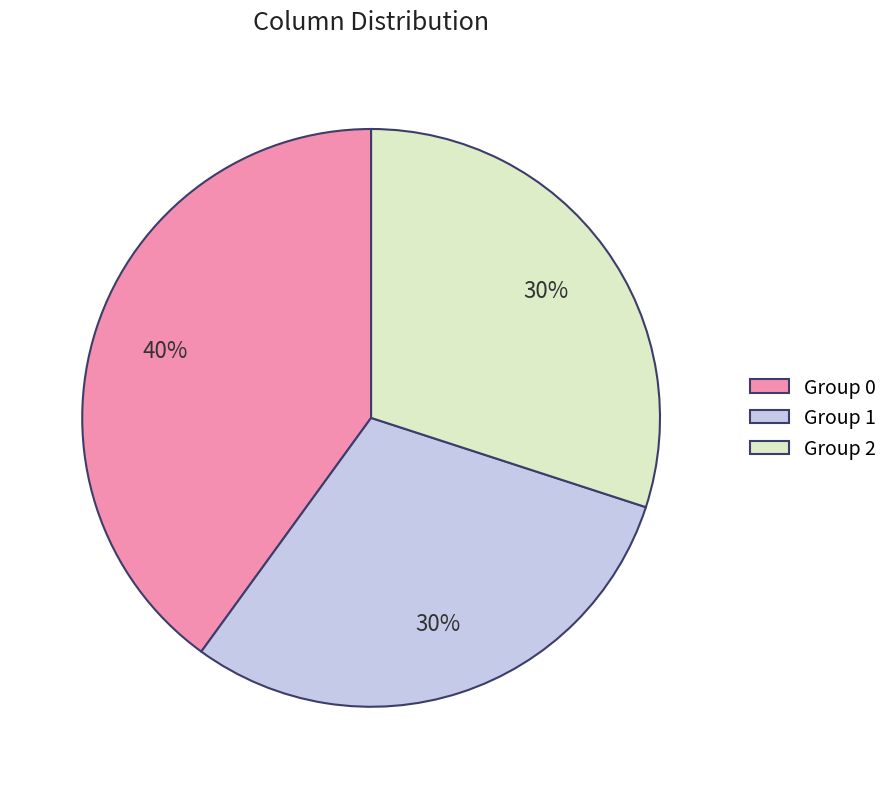

To the nearest percent, what portion does Group 2 represent?

30%